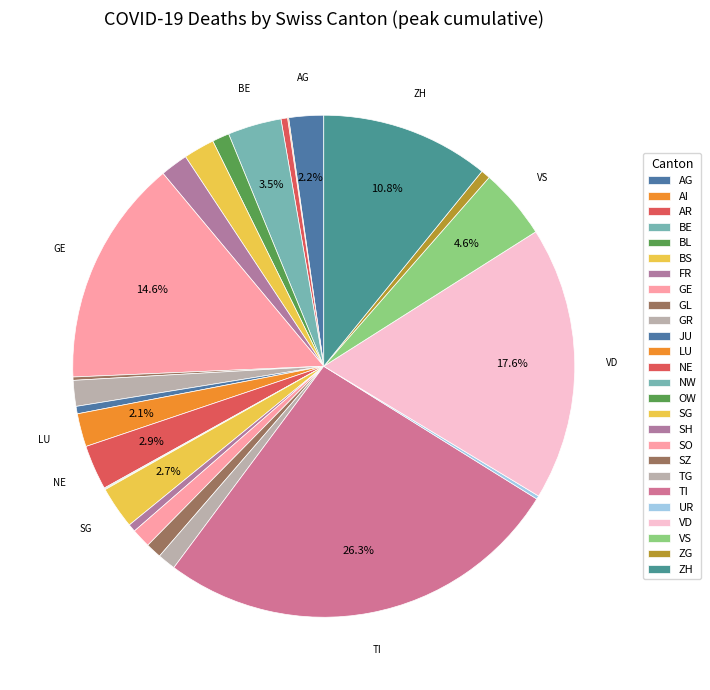

Combined, do BL and SG account for over 50%?

No